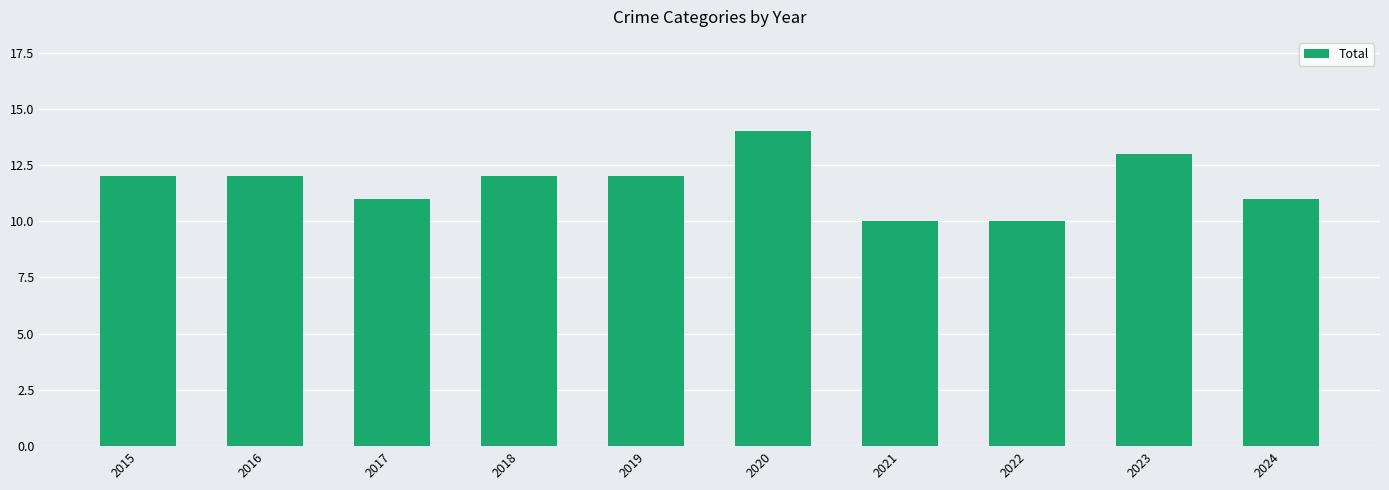

Are the bars grouped side by side (vs. stacked)?

No